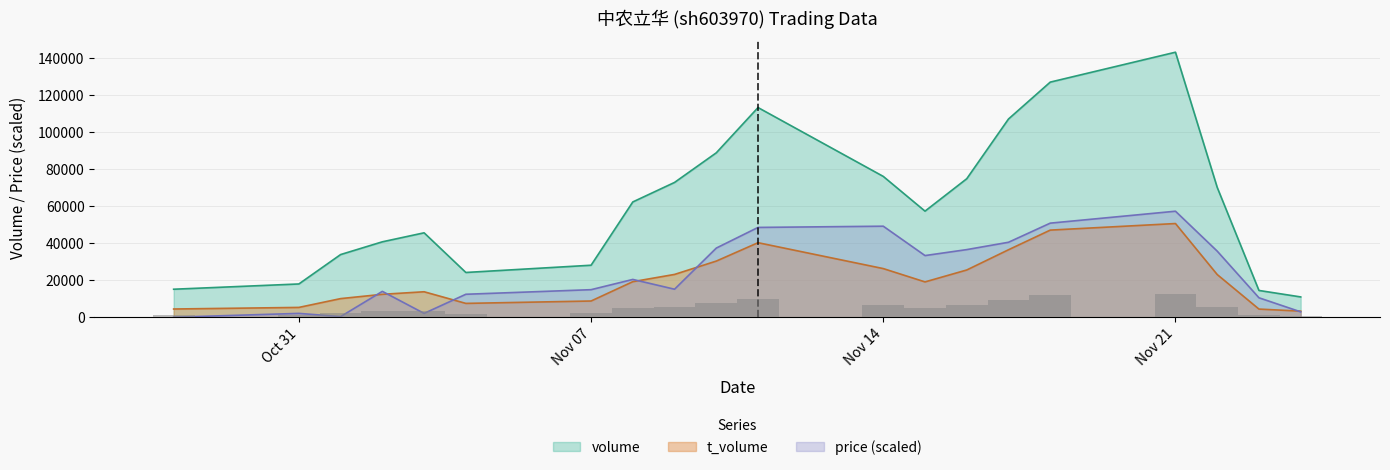

Reading left to right, list all the values displayed in this chart.

volume: 15123.0	17968.0	33862.0	40751.0	45615.0	24180.0	28094.0	62300.0	72848.0	88857.0	113315.0	76100.0	57327.0	74848.0	107124.0	127061.0	143222.0	70175.0	14460.0	10961.0
t_volume: 4433.0	5294.0	10054.0	12377.0	13753.0	7468.0	8755.0	19204.0	23129.0	30333.0	40271.0	26282.0	19079.0	25521.0	36456.0	47075.0	50625.0	23067.0	4395.0	3287.0
price: 0.0	2066.7	330.7	13970.9	2066.7	12400.2	14880.2	20419.0	15128.2	37365.9	48526.0	49187.4	33315.1	36539.2	40507.2	50840.7	57288.8	35712.5	10498.8	2893.4